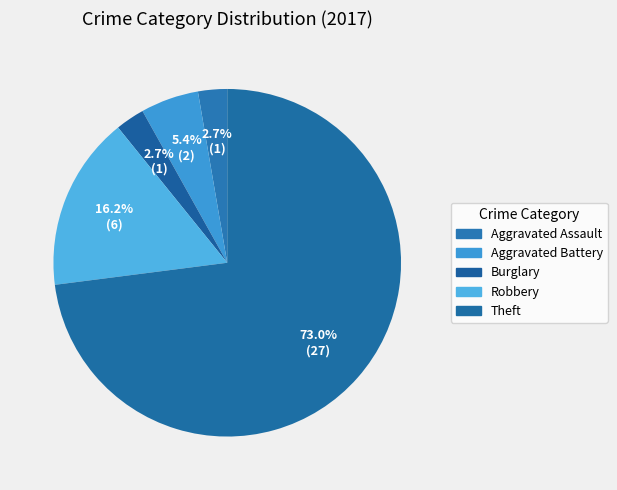

Does any single category account for the majority?

Yes